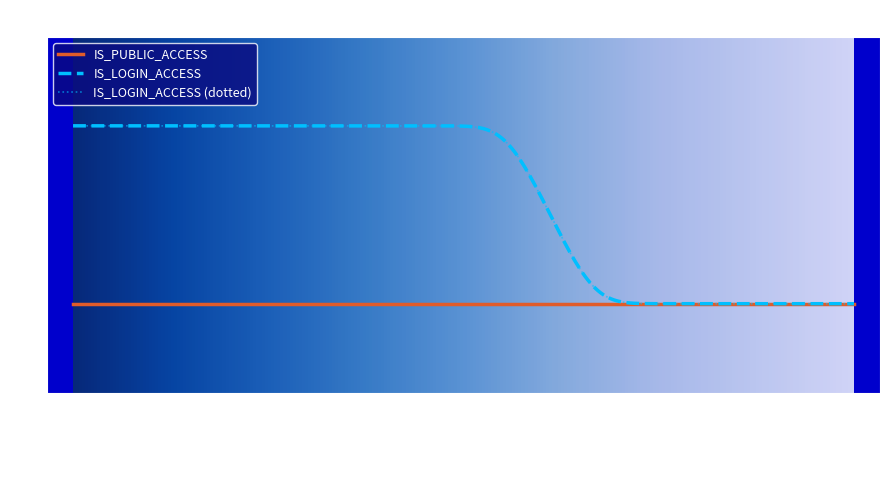

Does the chart have visible grid lines?

No